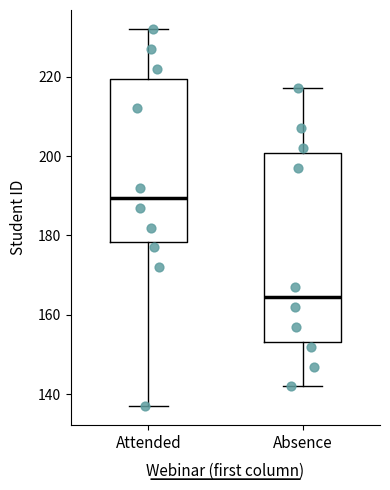

Reading left to right, read every box against the y-axis: the position of its median line, the range the box covers, and the ends of its whiskers. The values are not printed on the chart, so give them approximately, as read against the axis.

Attended: median 190, box 178 to 220, whiskers 138 to 232
Absence: median 164, box 154 to 200, whiskers 142 to 218